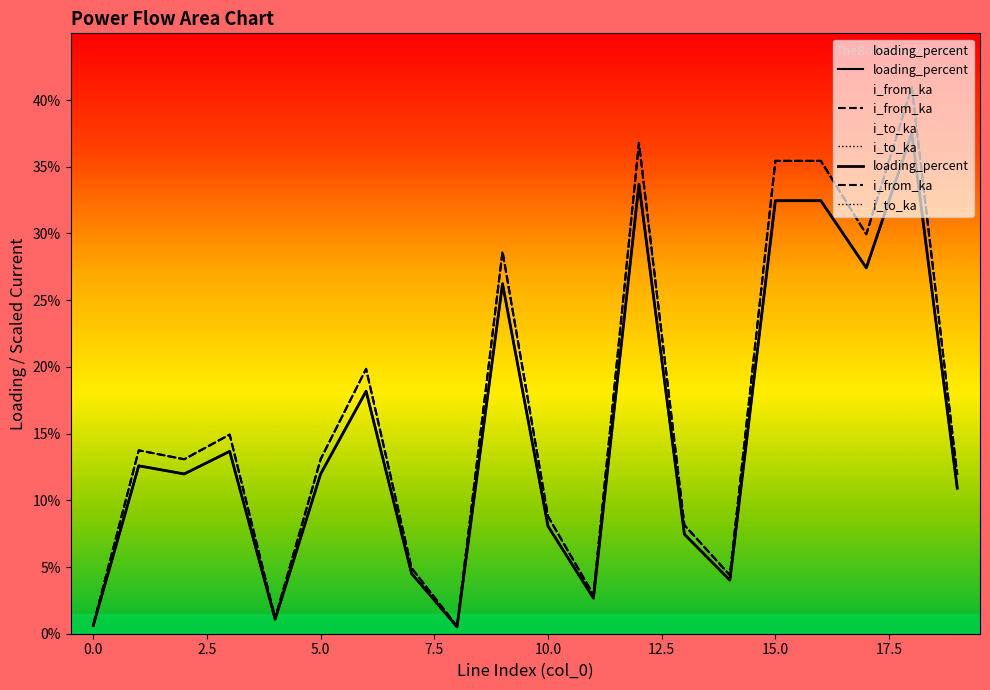

True or false: loading_percent has more than 0 interior local peaks.

True